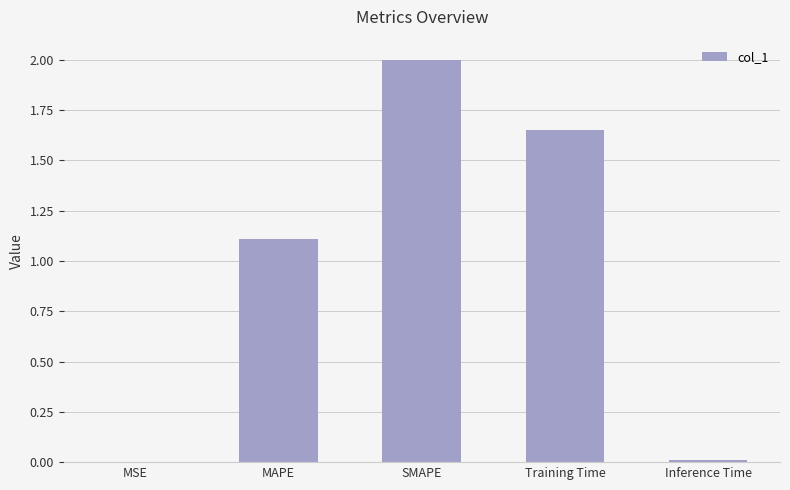

What is the sum of all values?

4.8